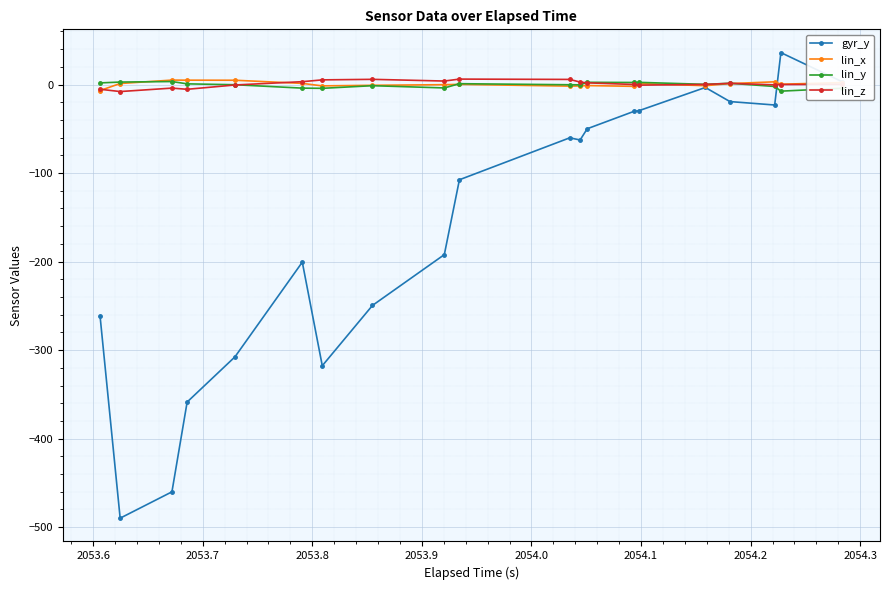

Which series has the largest range (max minus min)?

gyr_y